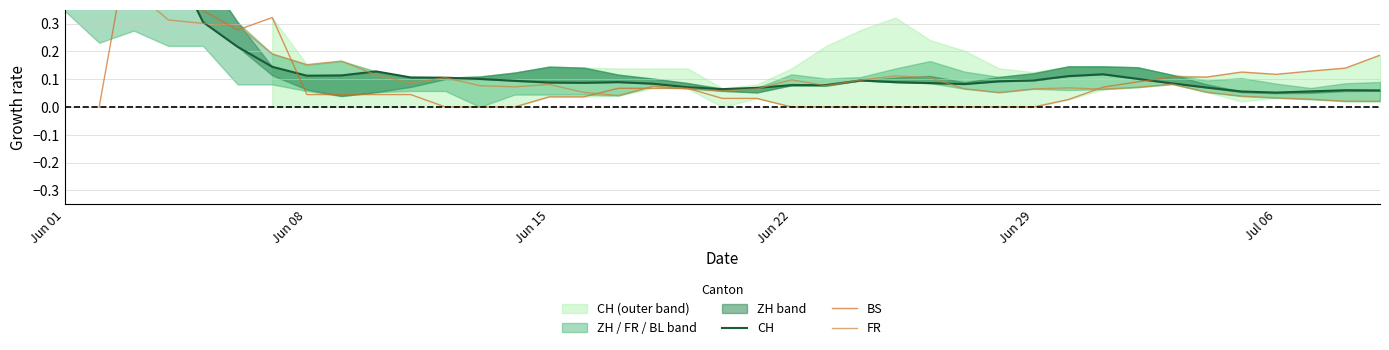

The value of FR at Jun 22 is 0.0. True or false?

False